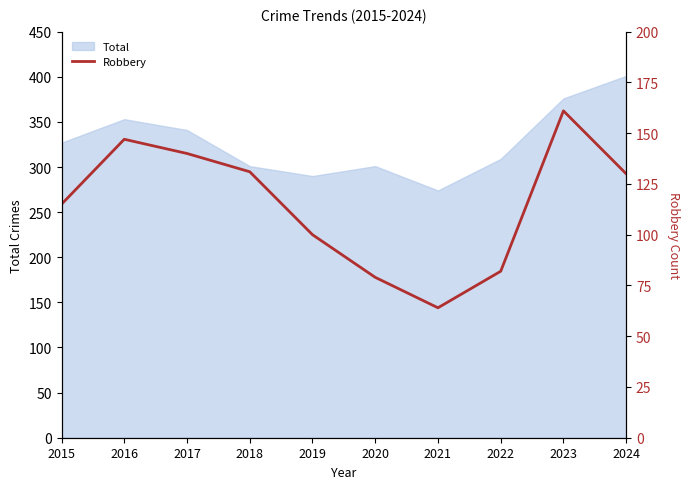

True or false: Total has a value of 309 at 2022.

True